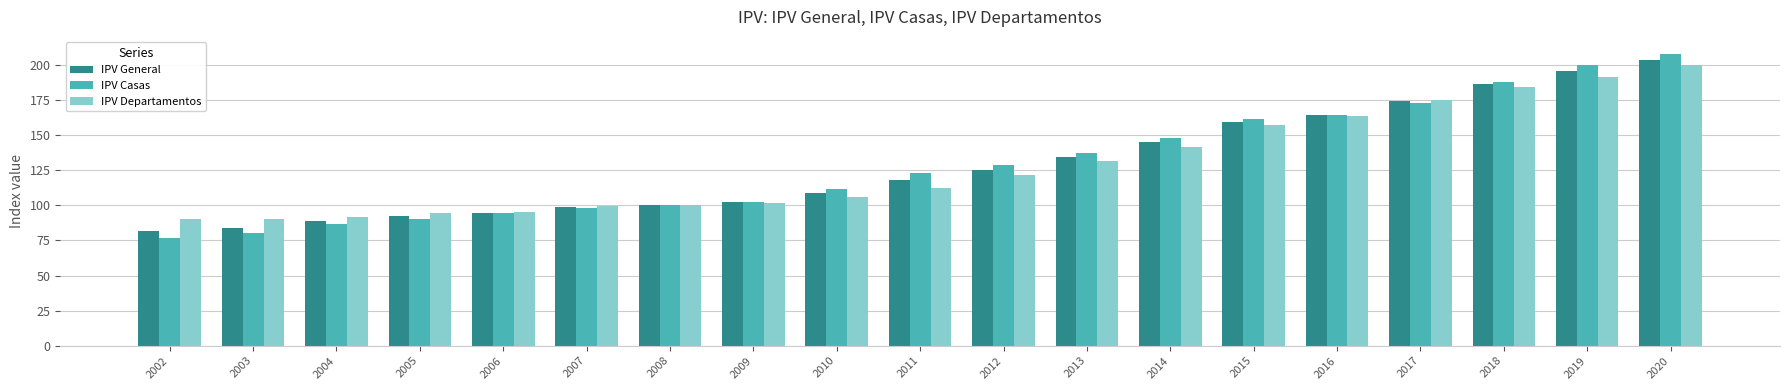

The IPV Departamentos series shows 191.8 at 2012. True or false?

False